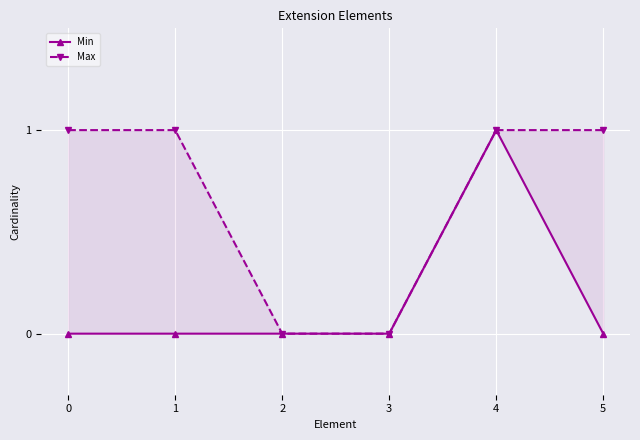

Which series changed the most between 0 and 3?

Max